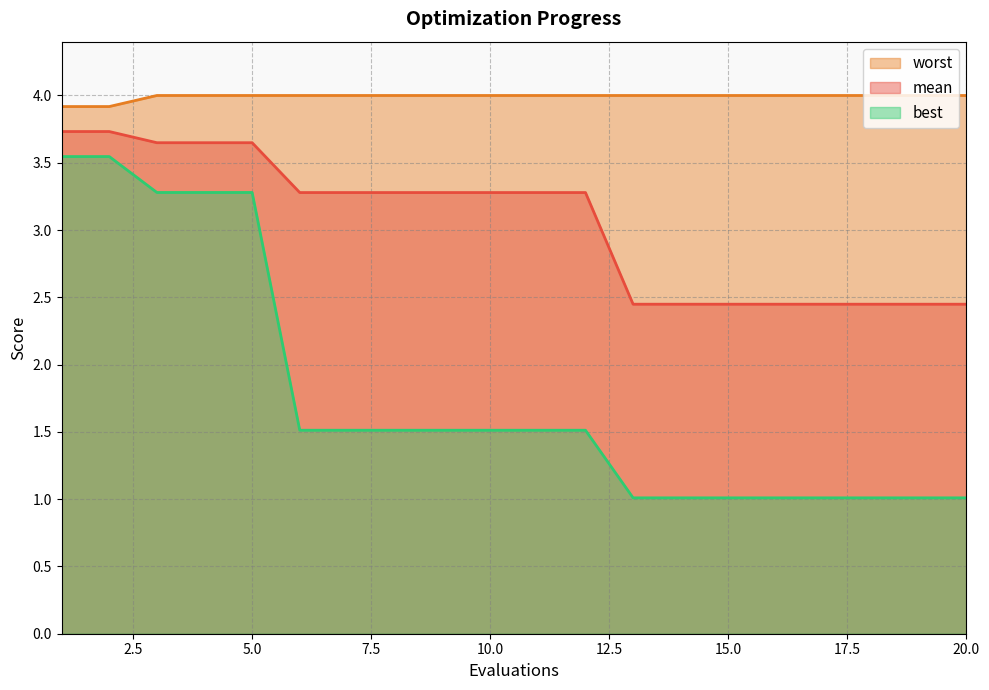

True or false: best and mean cross at least once.

False